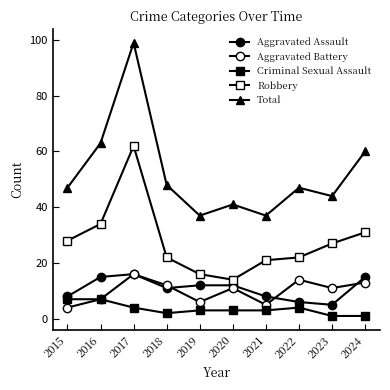

How many distinct data groups are displayed?

5